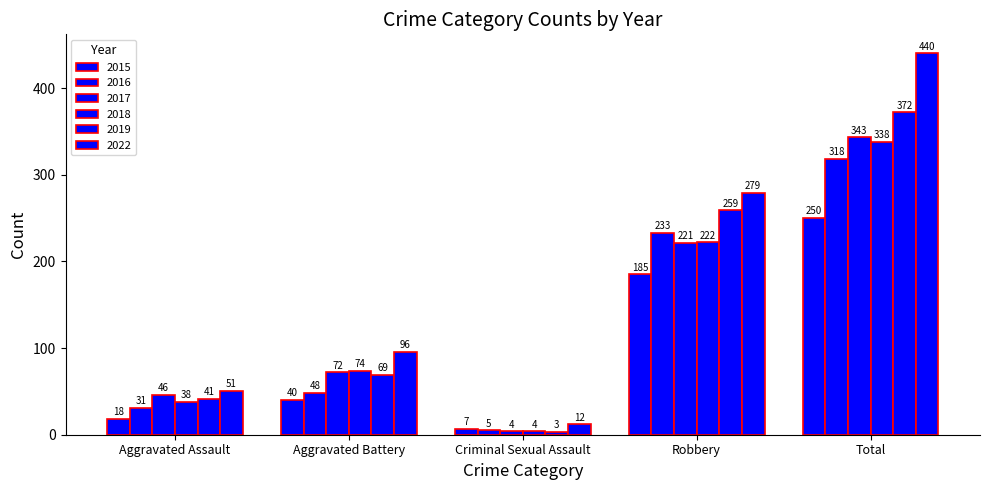

Reading right to left, list all the values displayed in this chart.

2015: 250	185	7	40	18
2016: 318	233	5	48	31
2017: 343	221	4	72	46
2018: 338	222	4	74	38
2019: 372	259	3	69	41
2022: 440	279	12	96	51